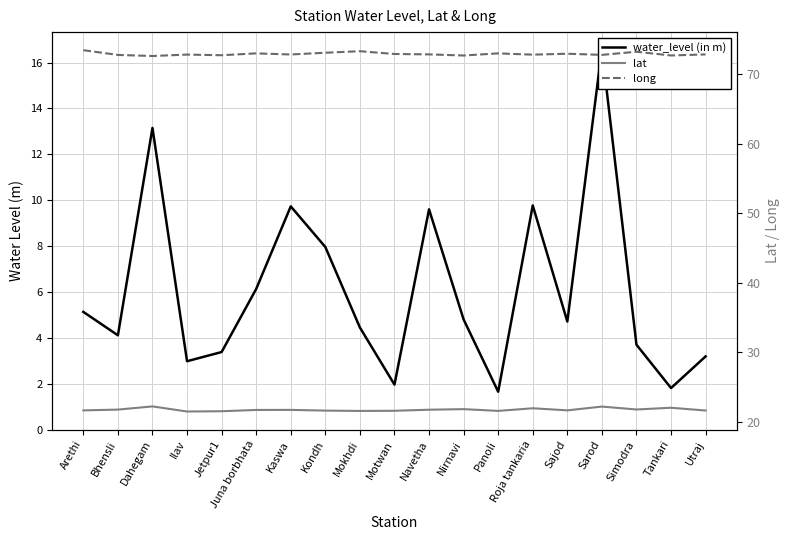

Rank the series by their average value, from lowest to highest.

water_level (in m), lat, long